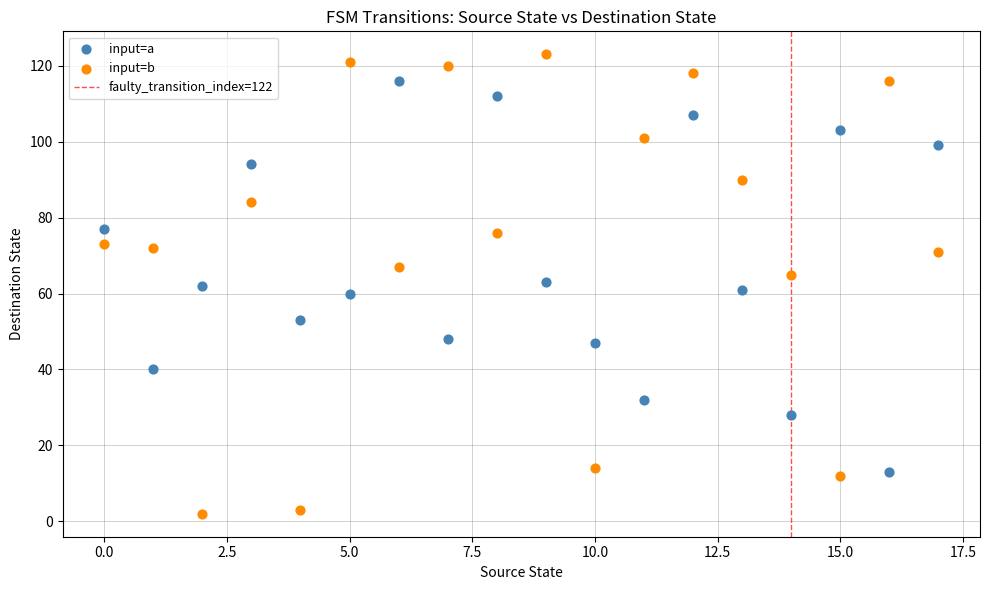

Which series has the largest Y range (max minus min)?

input=b